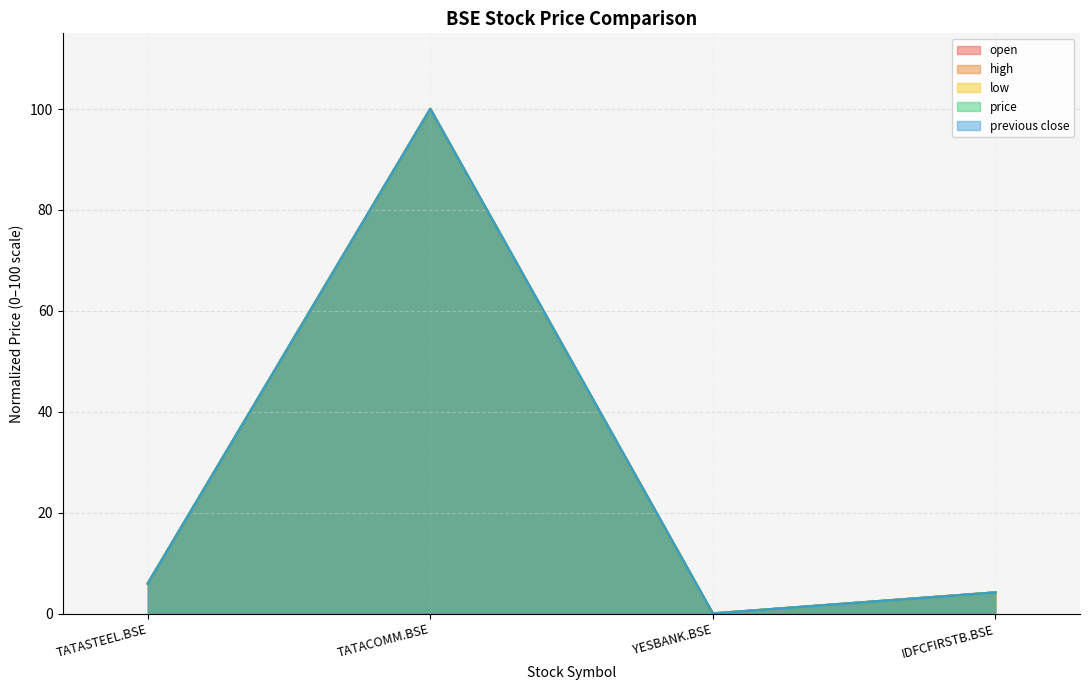

How many interior local peaks does the low series have?

1